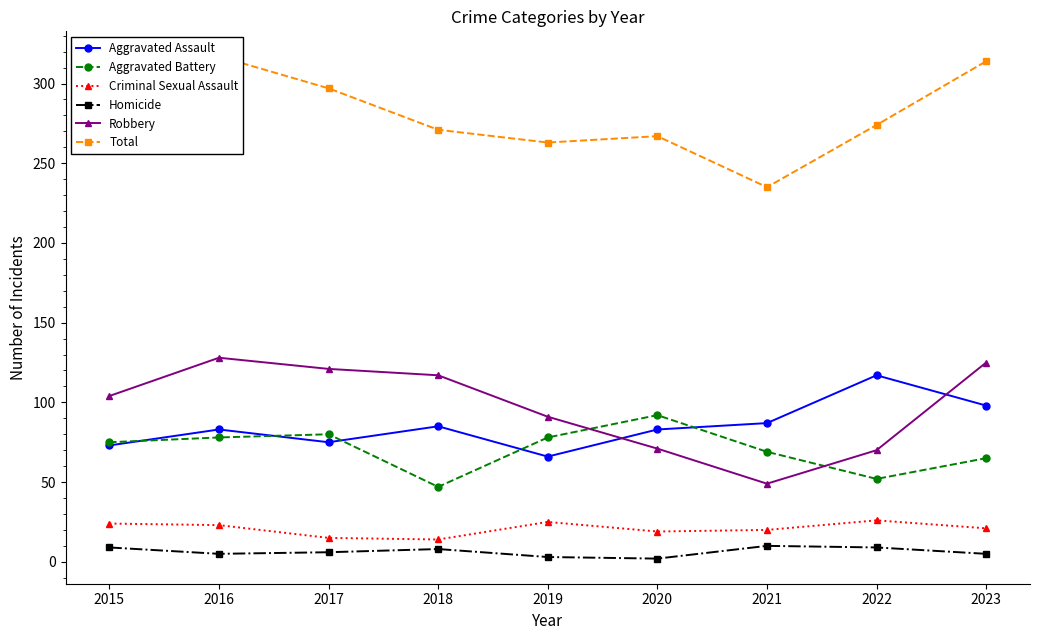

True or false: Homicide and Robbery cross at least once.

False